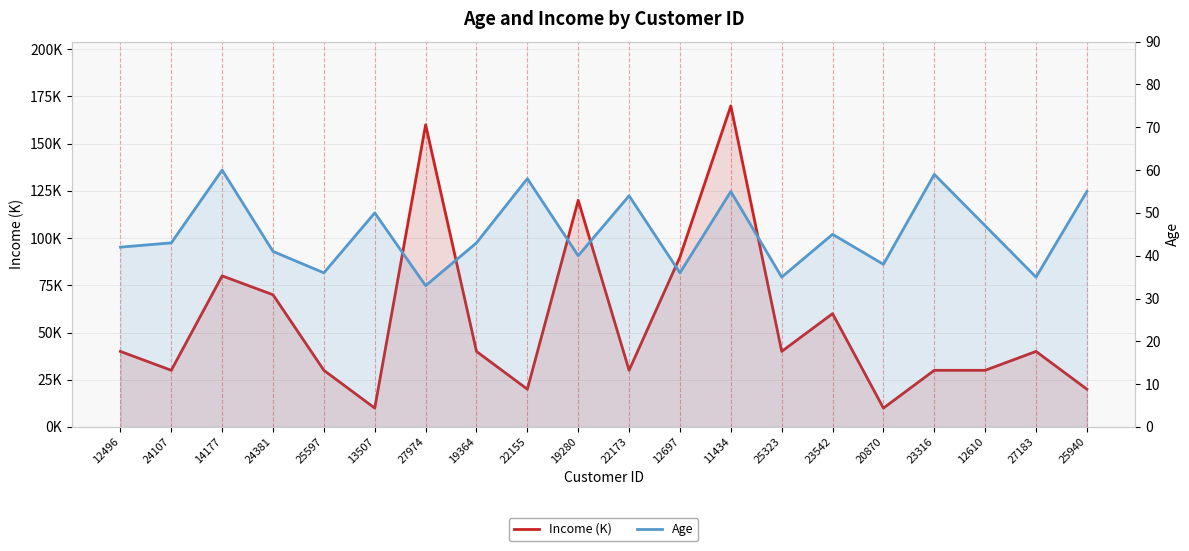

At which label is Age closest to 46?

23542